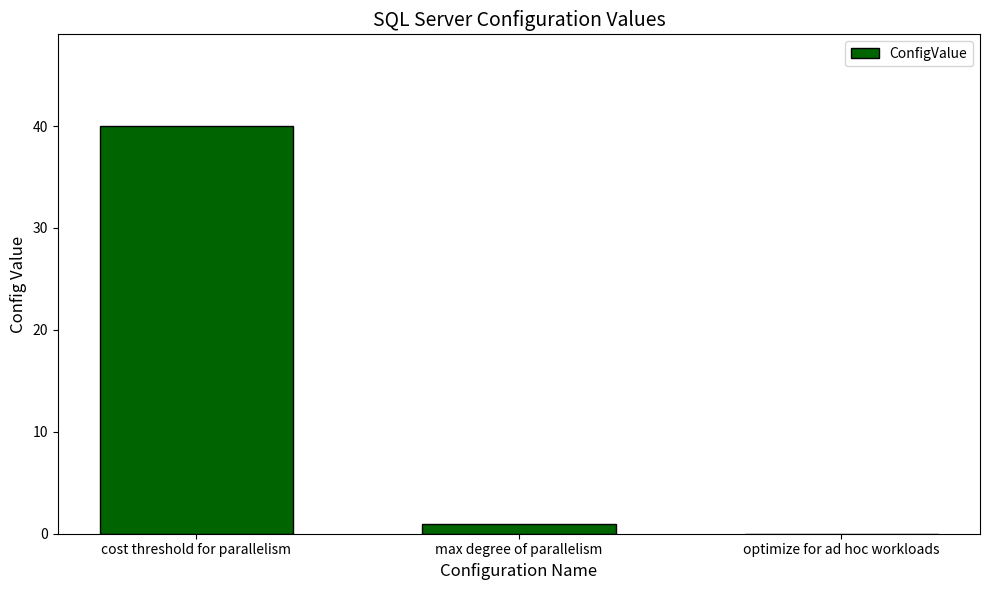

What is the maximum value shown in the chart?

40